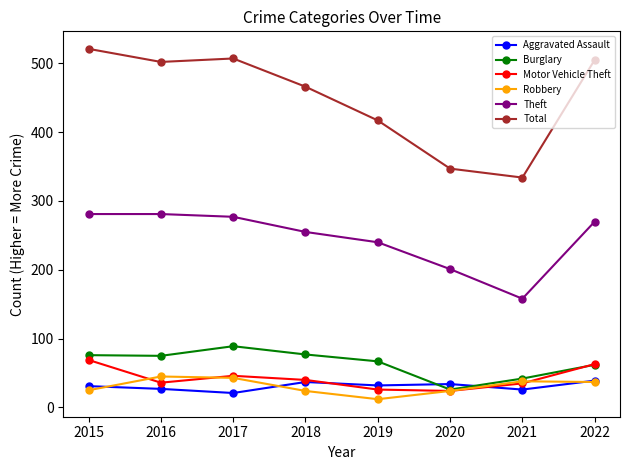

What is the total value across all series at 2020?

656